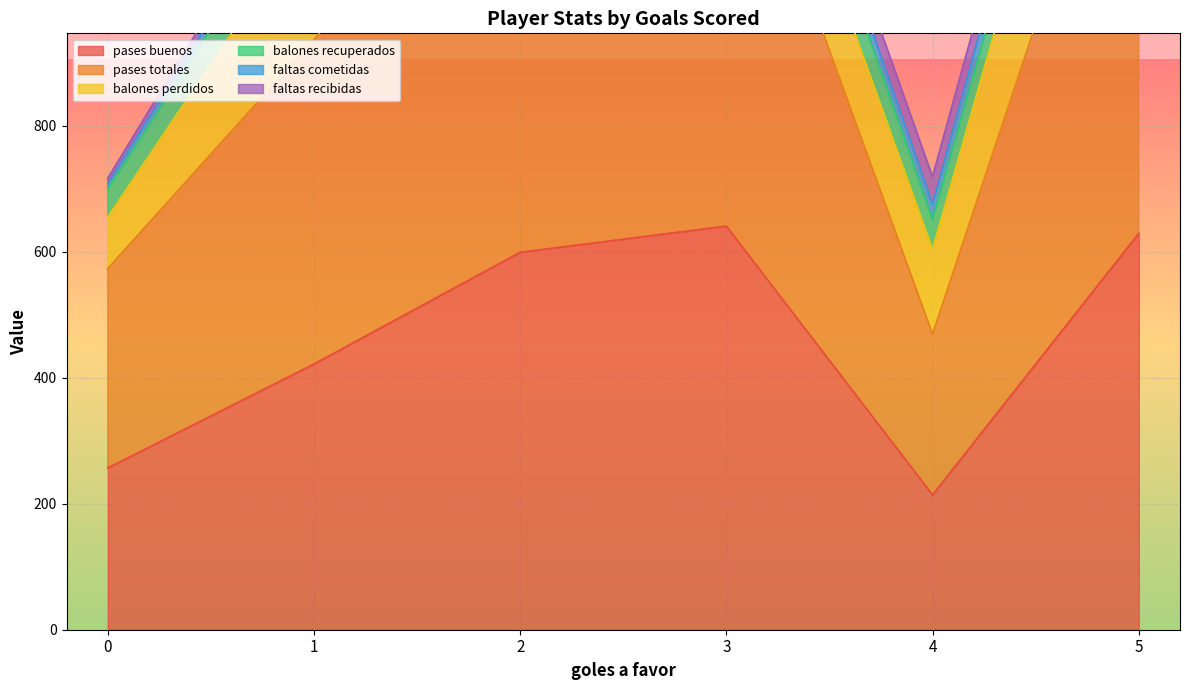

List the series in order of their peak value, lowest first.

faltas cometidas, faltas recibidas, balones recuperados, balones perdidos, pases buenos, pases totales